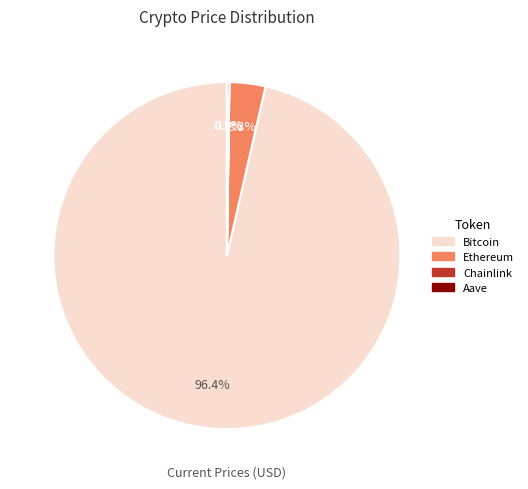

Which slice is the largest?

Bitcoin